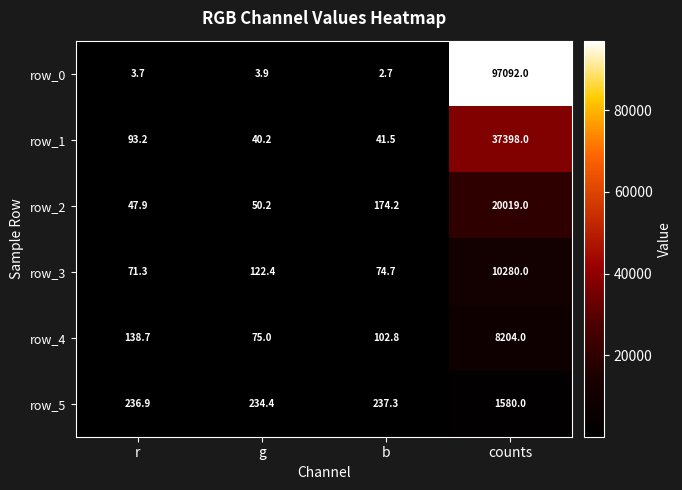

How many values in the row_0 series are below 3?

1